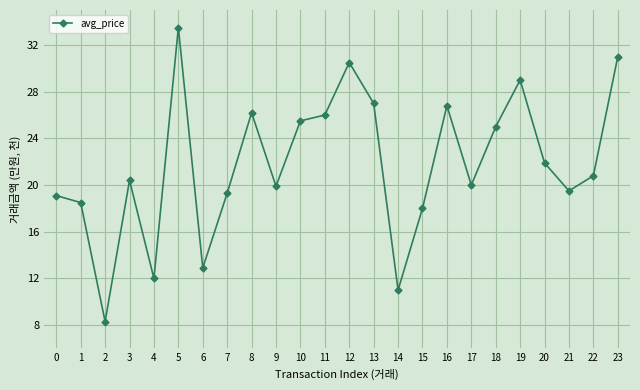

Where is the first local minimum?

2